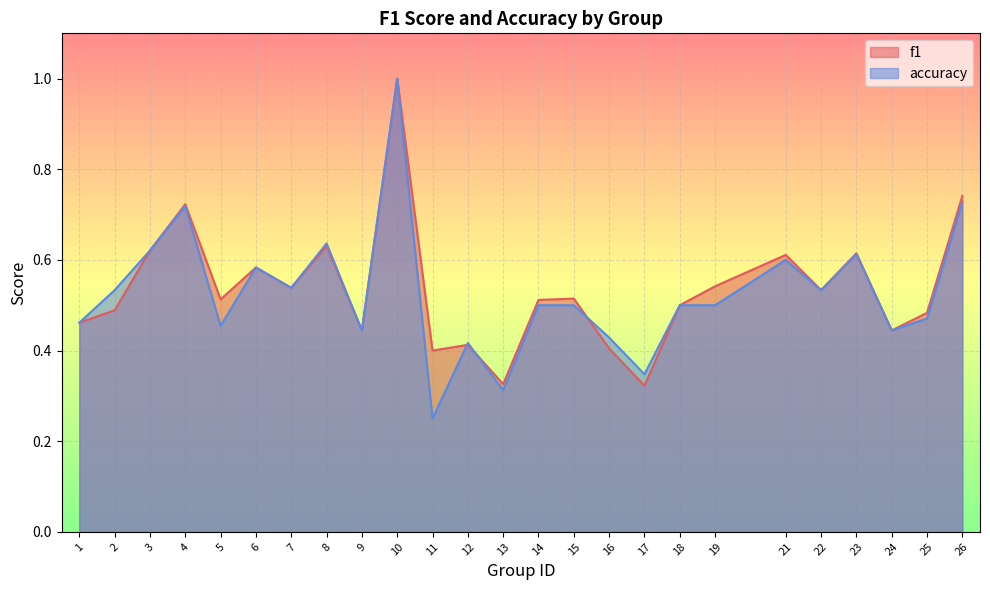

What is the minimum value shown in the chart?

0.2